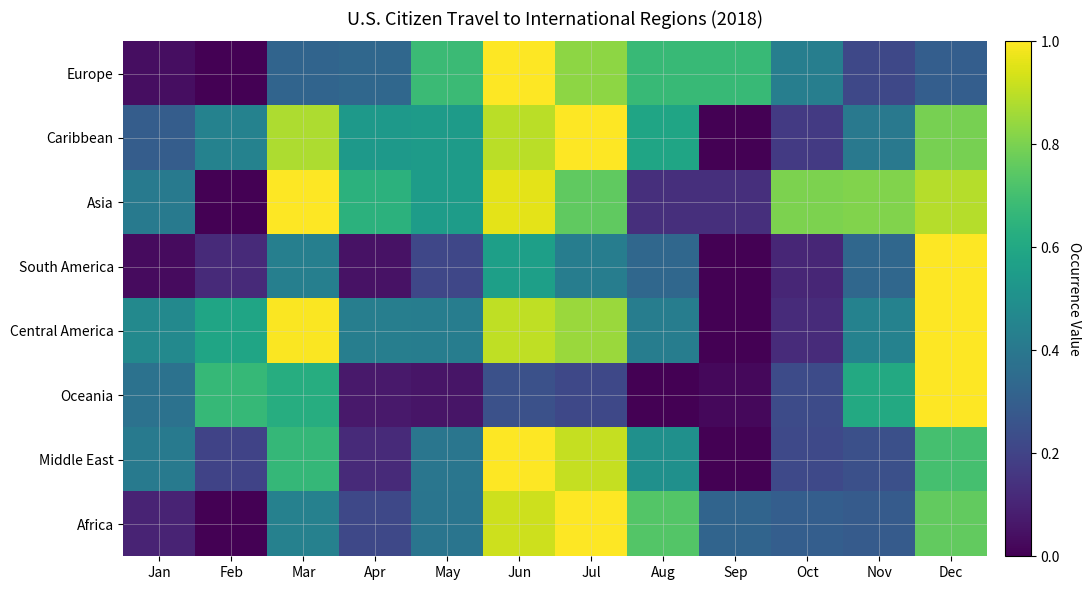

How many data points does each series have?

12